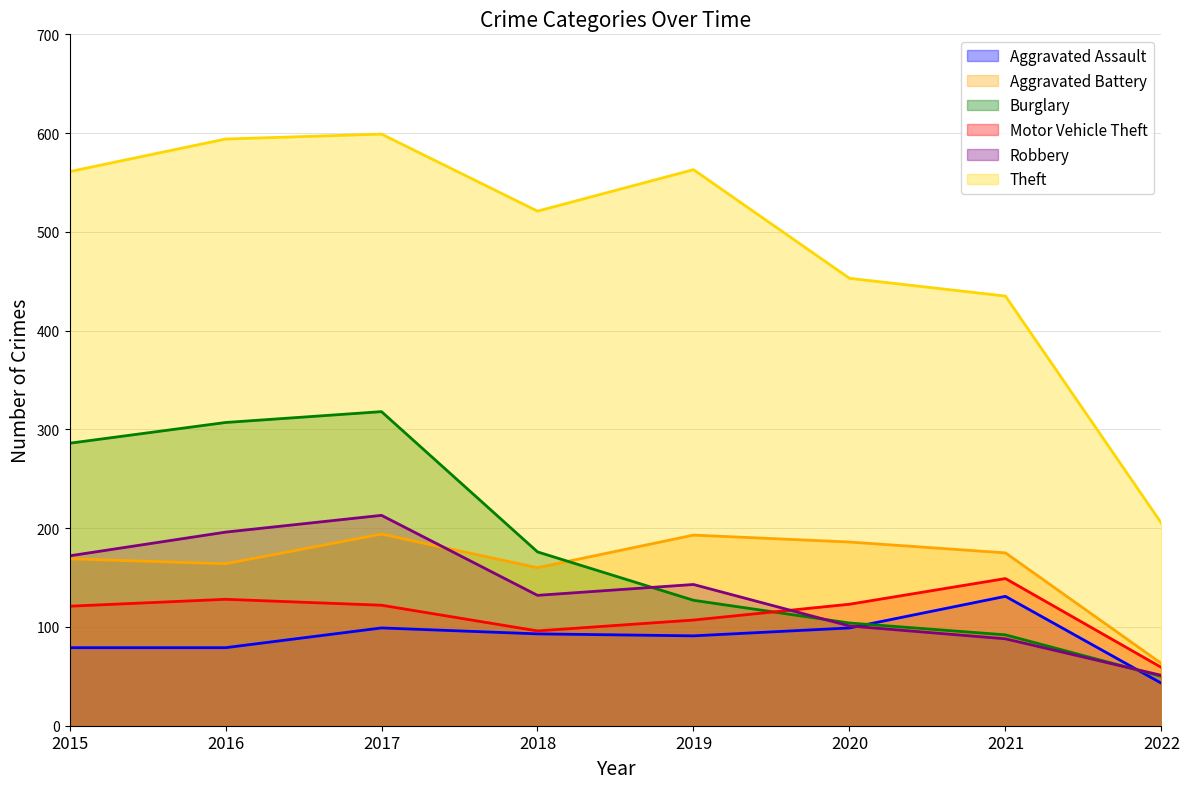

Reading right to left, extract all data points from this chart.

Aggravated Assault: 2022=43	2021=131	2020=99	2019=91	2018=93	2017=99	2016=79	2015=79
Aggravated Battery: 2022=63	2021=175	2020=186	2019=193	2018=160	2017=194	2016=164	2015=169
Burglary: 2022=50	2021=92	2020=104	2019=127	2018=176	2017=318	2016=307	2015=286
Motor Vehicle Theft: 2022=59	2021=149	2020=123	2019=107	2018=96	2017=122	2016=128	2015=121
Robbery: 2022=51	2021=88	2020=101	2019=143	2018=132	2017=213	2016=196	2015=172
Theft: 2022=205	2021=435	2020=453	2019=563	2018=521	2017=599	2016=594	2015=561